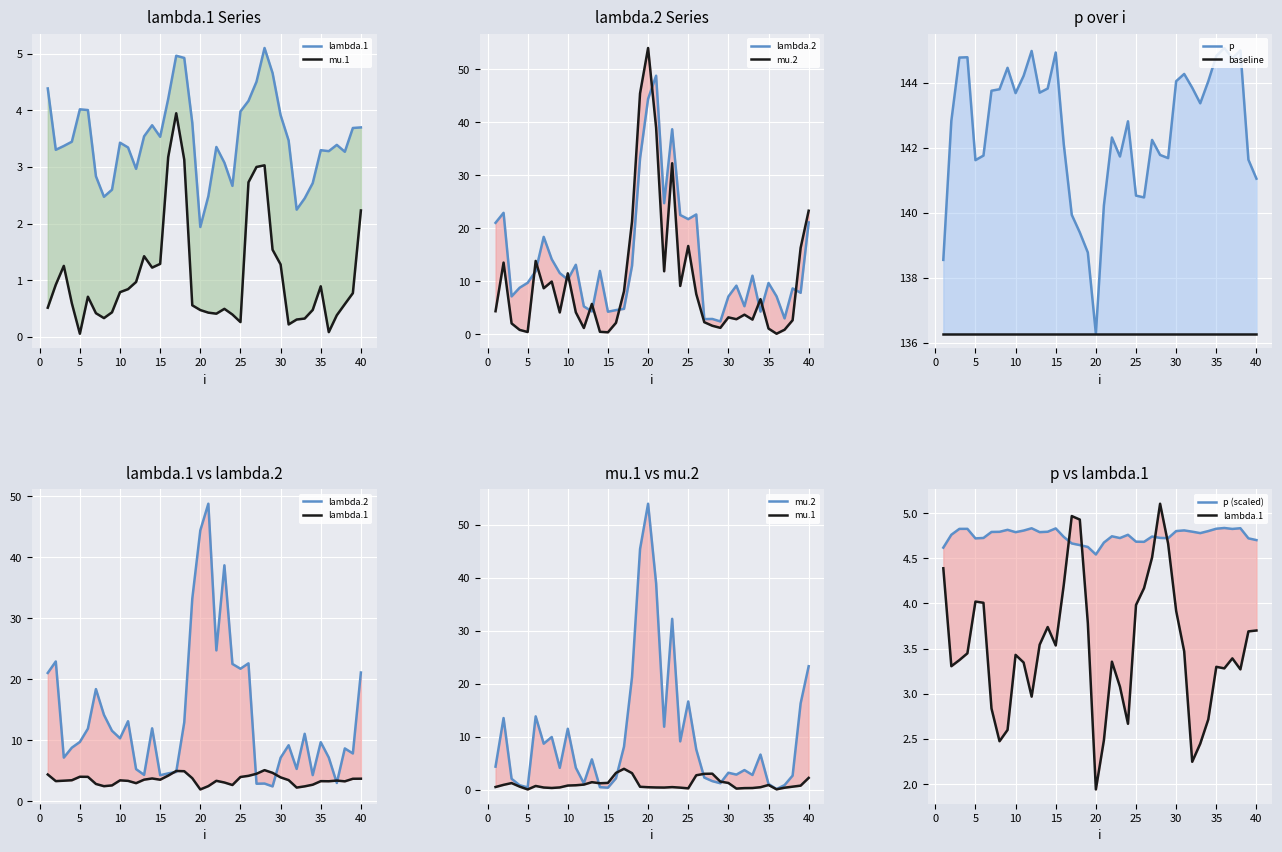

The p series shows 230.4 at 20. True or false?

False